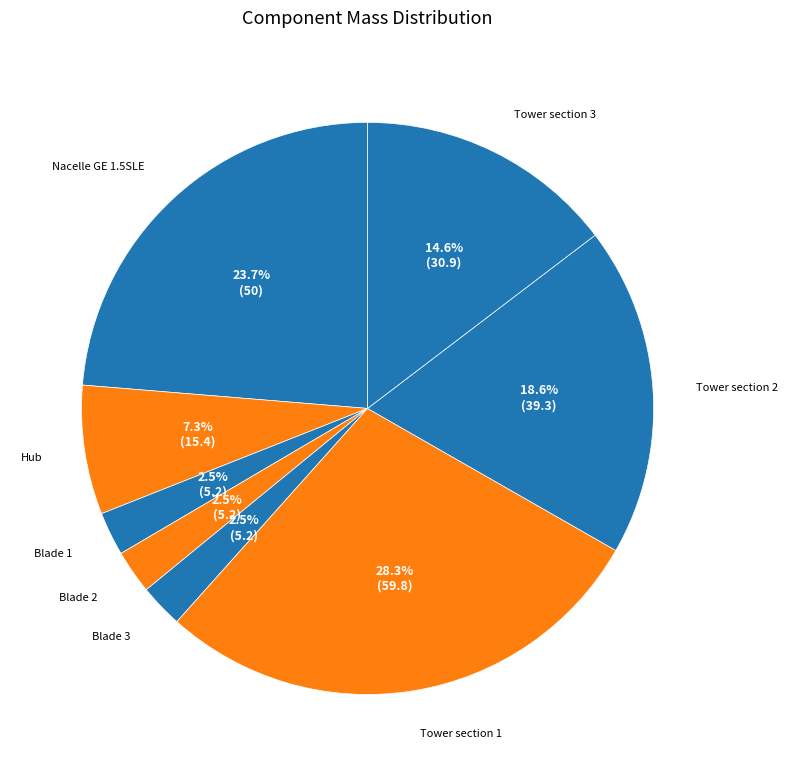

Count the number of slices in the pie.

8